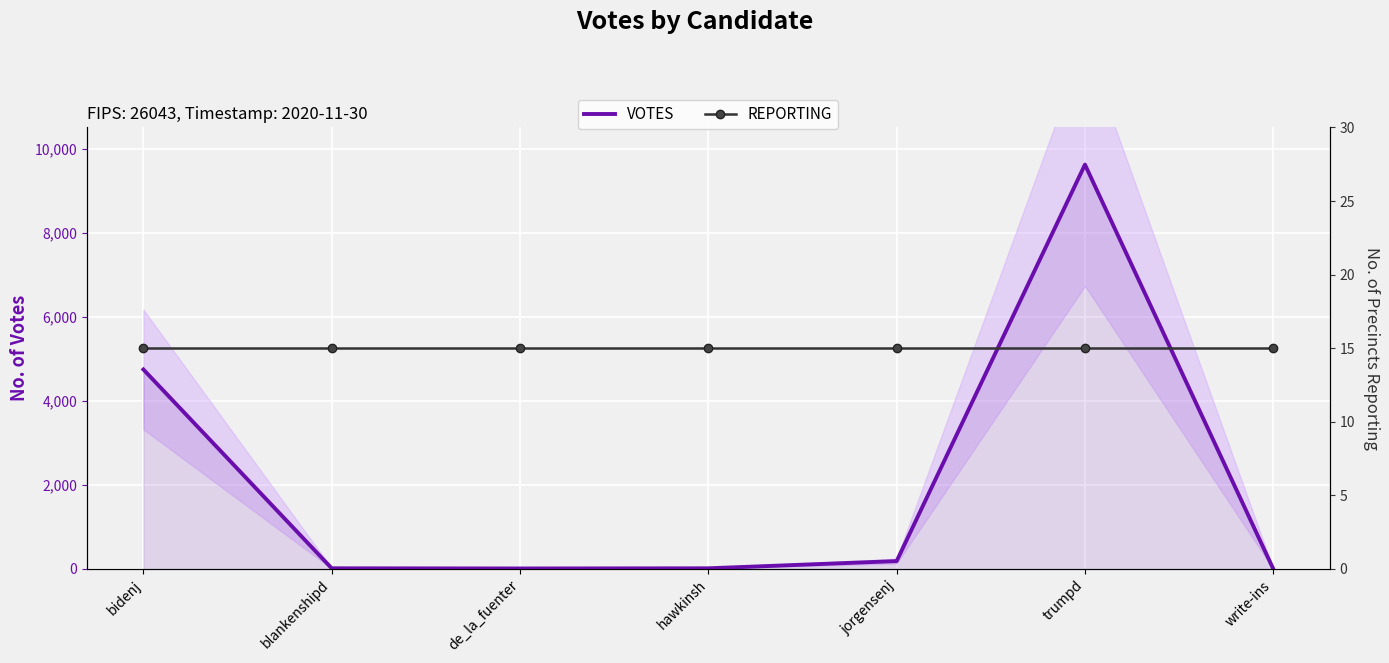

Which has a higher value, bidenj or blankenshipd?

bidenj